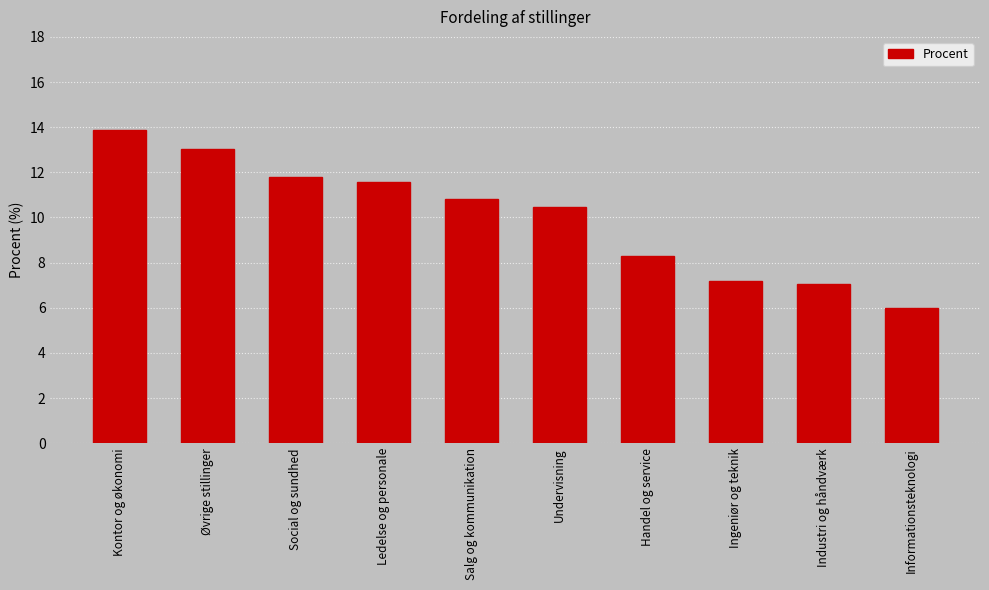

What is the minimum value shown in the chart?

6.0